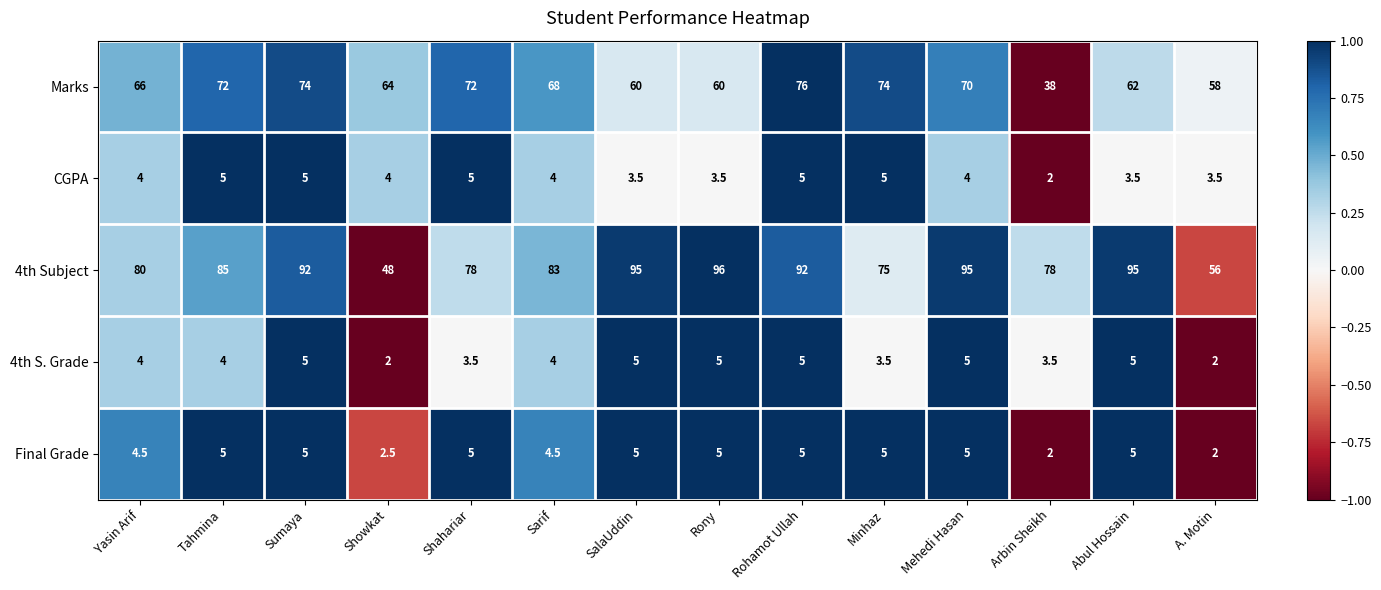

At which label does Marks first exceed 68?

Tahmina